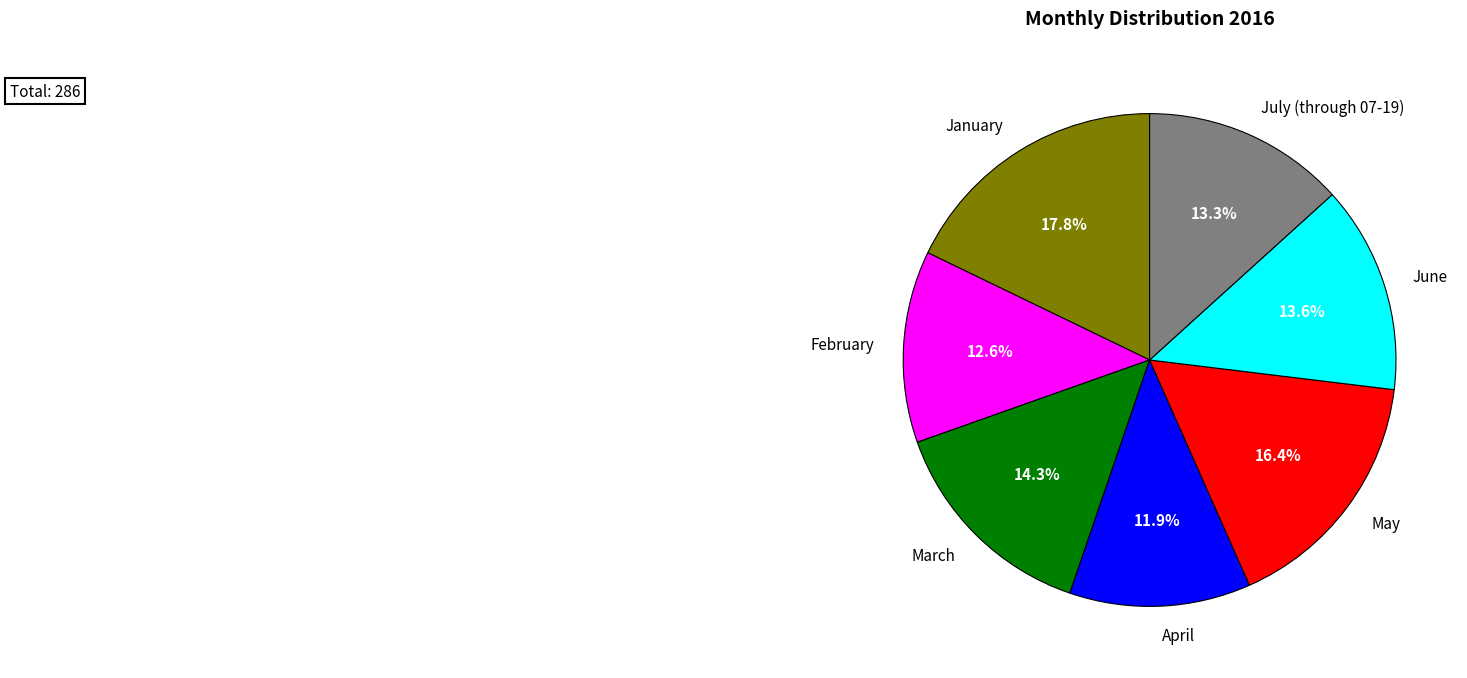

How much of the chart is everything except April?

88.1%